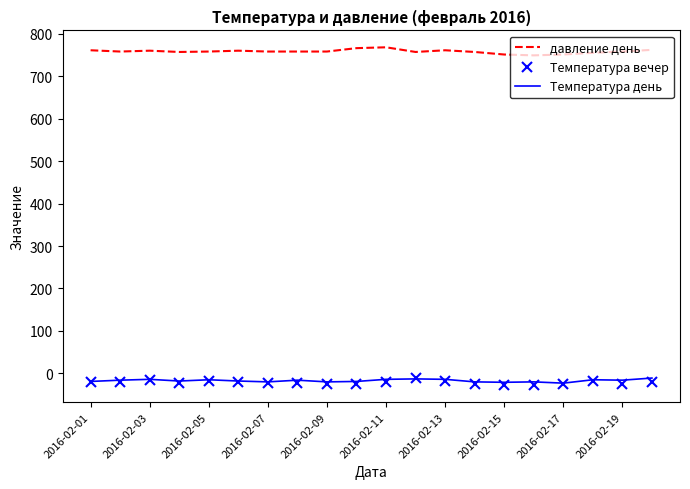

True or false: Температура день and давление день intersect in this chart.

False